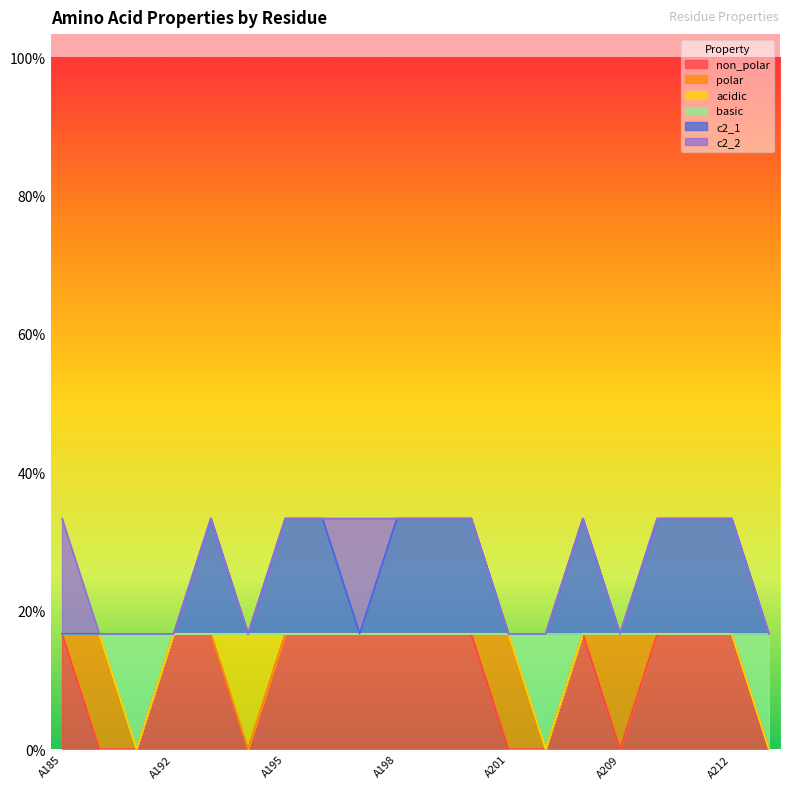

Is the value of non_polar at A191 greater than the value of basic at A191?

No